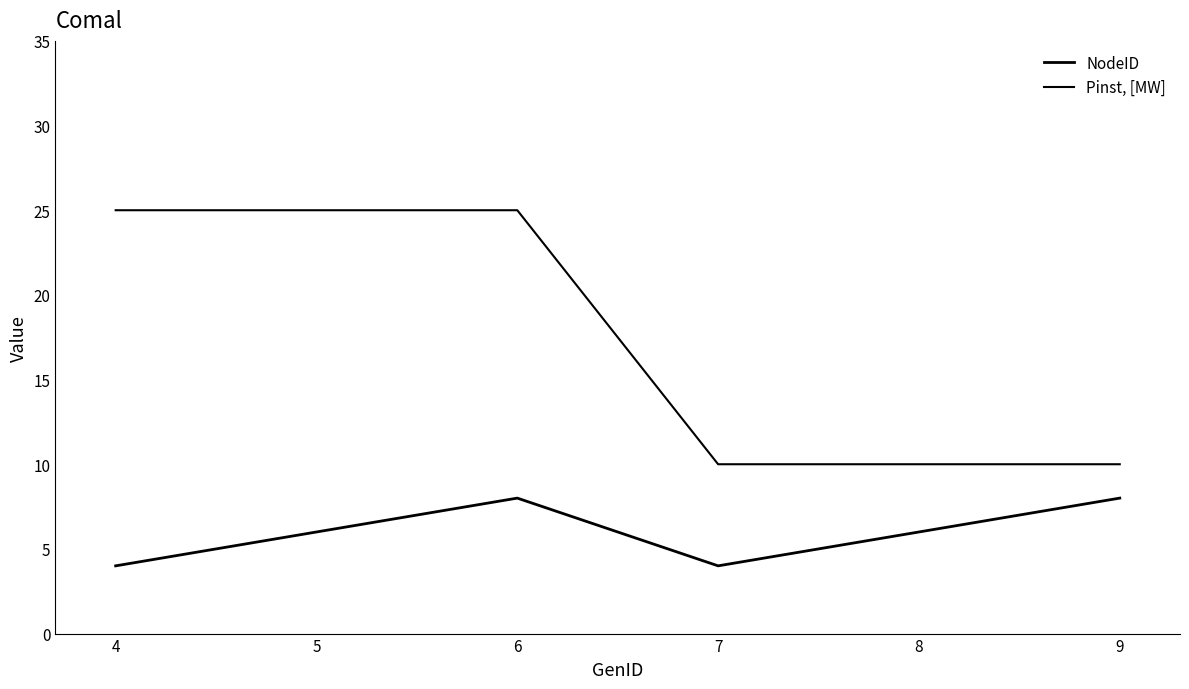

Reading left to right, transcribe all the data shown in this chart.

NodeID: 4=4	5=6	6=8	7=4	8=6	9=8
Pinst, [MW]: 4=25	5=25	6=25	7=10	8=10	9=10